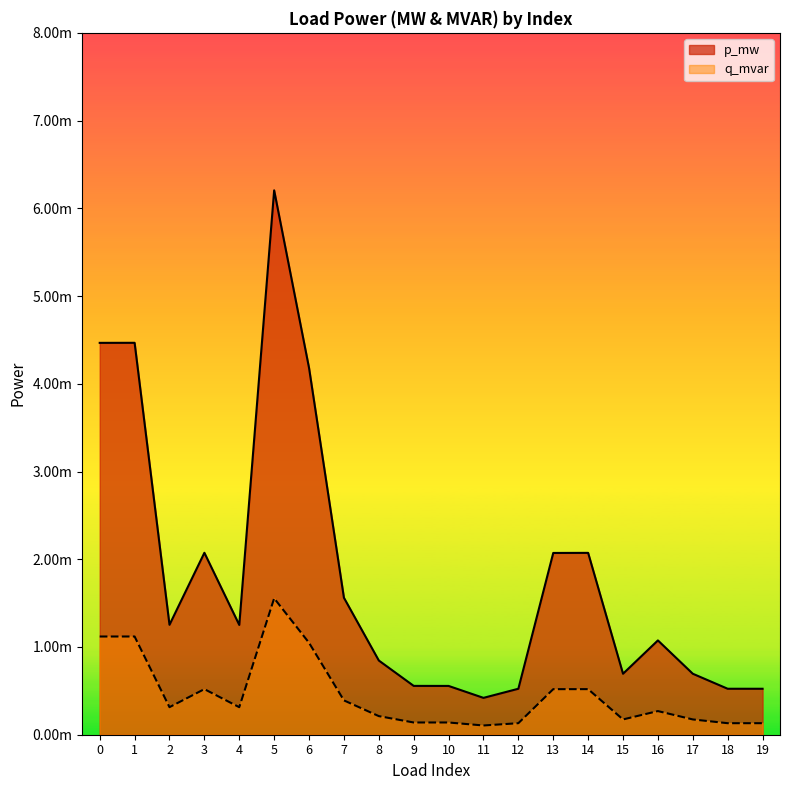

Is the value of q_mvar at 5 greater than the value of p_mw at 8?

Yes